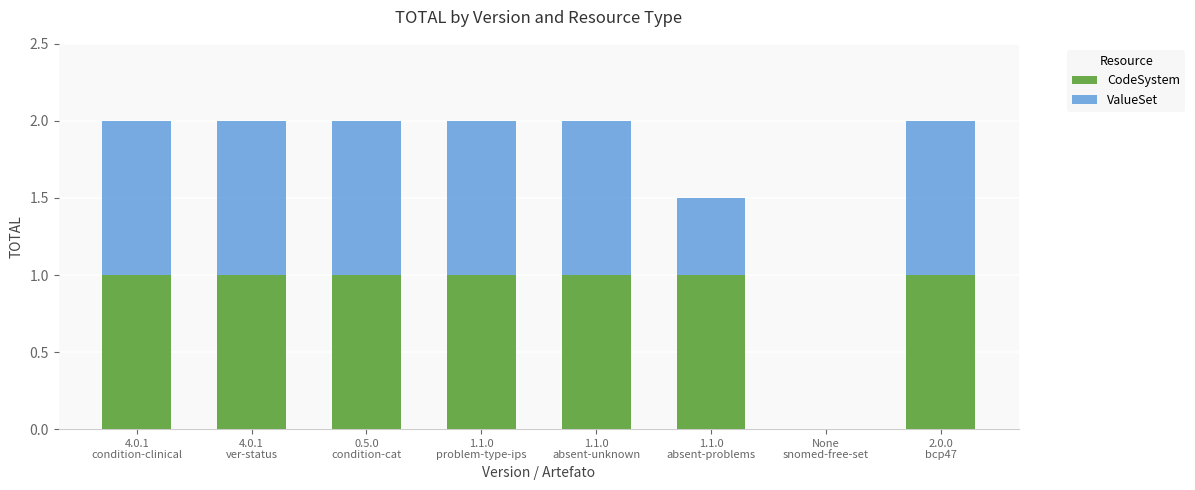

The CodeSystem series shows 1.0 at 1.1.0
problem-type-ips. True or false?

True